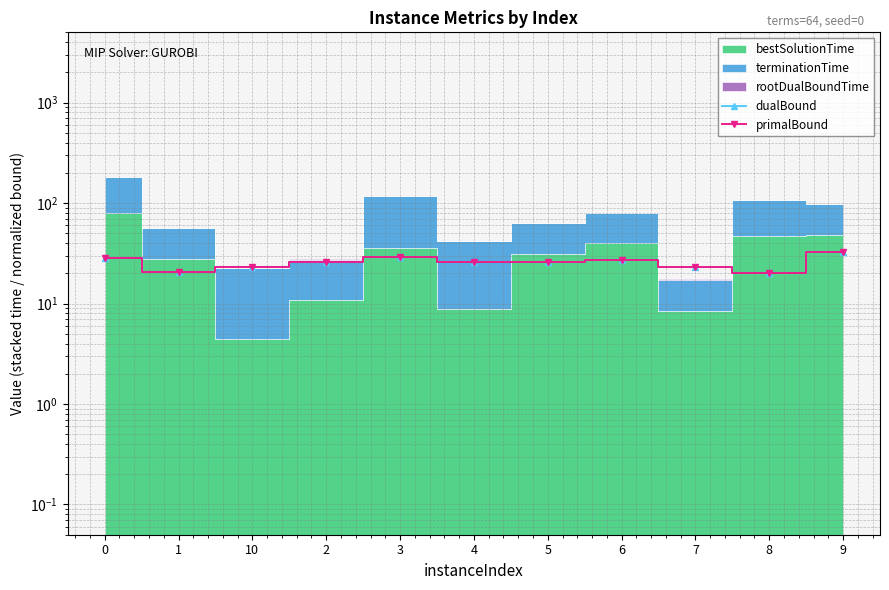

True or false: primalBound has more than 1 points higher than both neighbors.

True